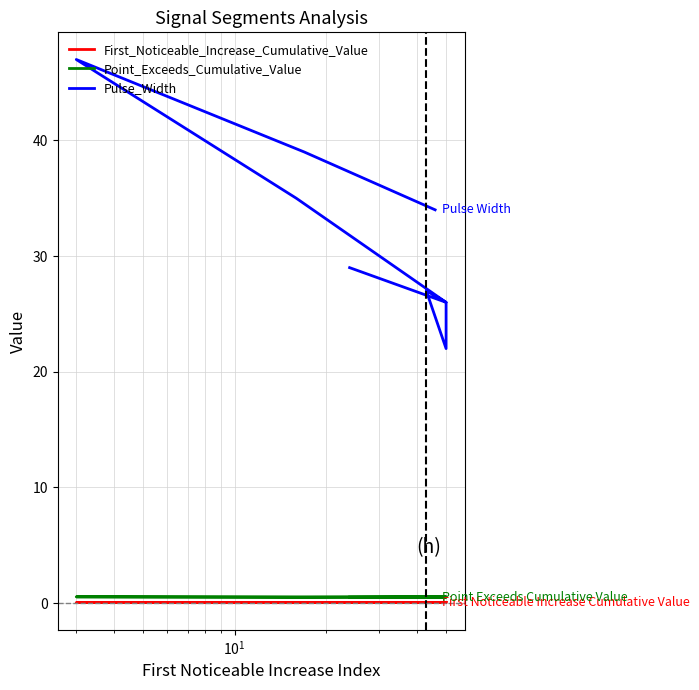

What is the value of the Pulse_Width point at the 4th from the left?

22.0